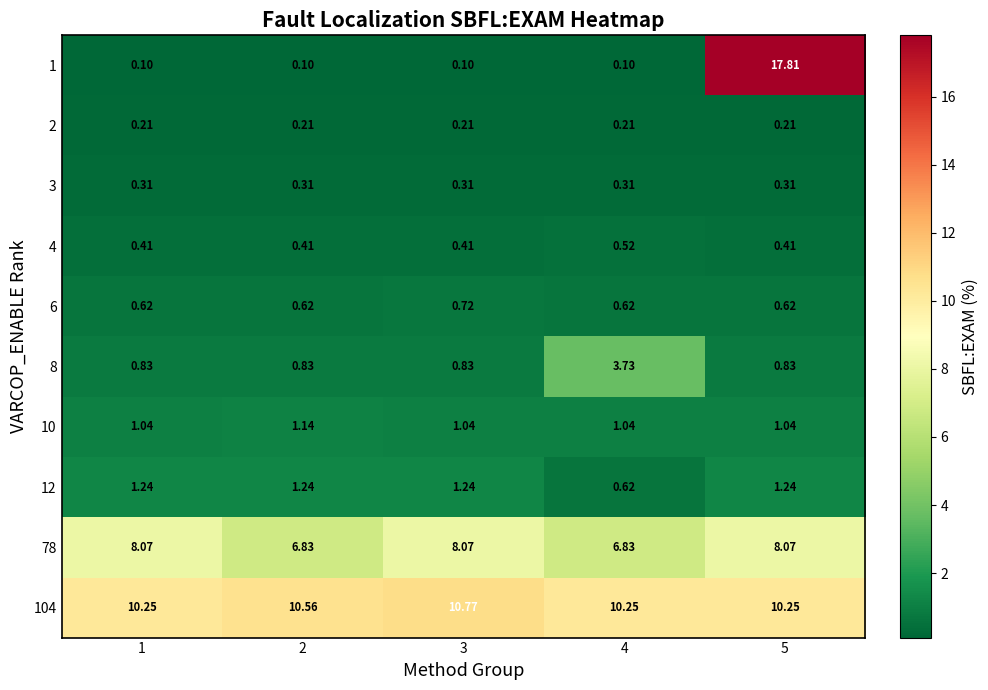

Is the value of 78 at 4 greater than the value of 10 at 4?

Yes